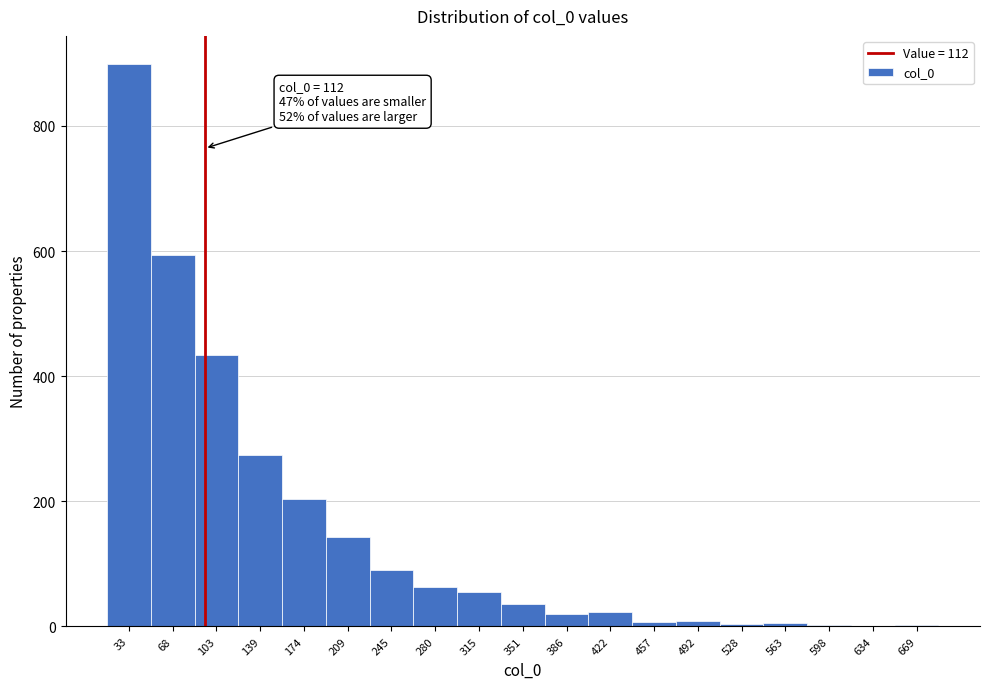

What is the maximum value shown in the chart?

899